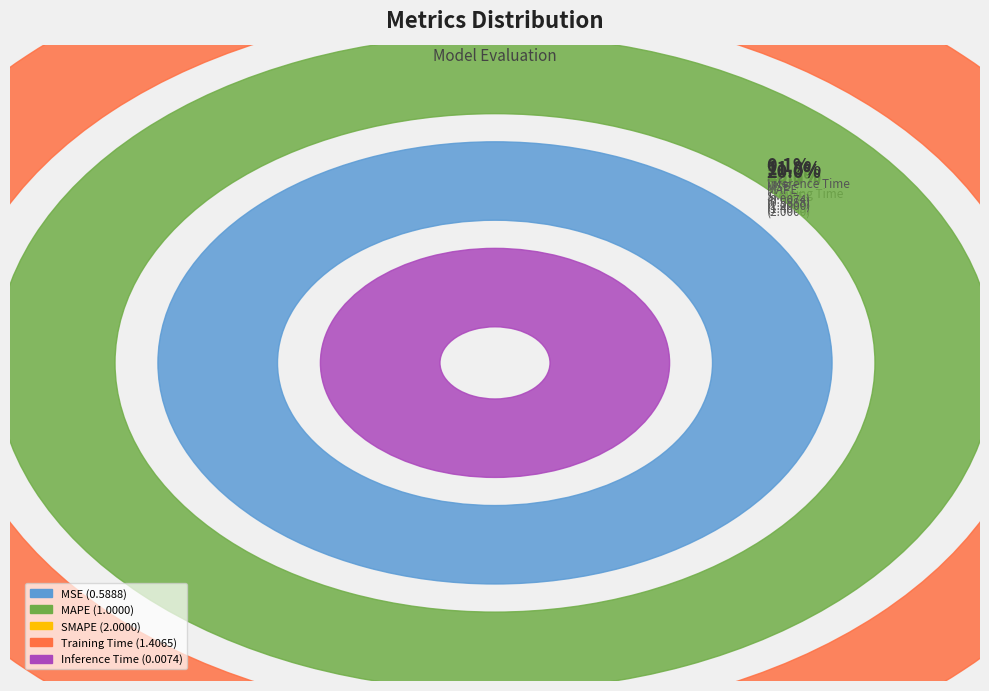

Is there a majority slice in this chart?

No